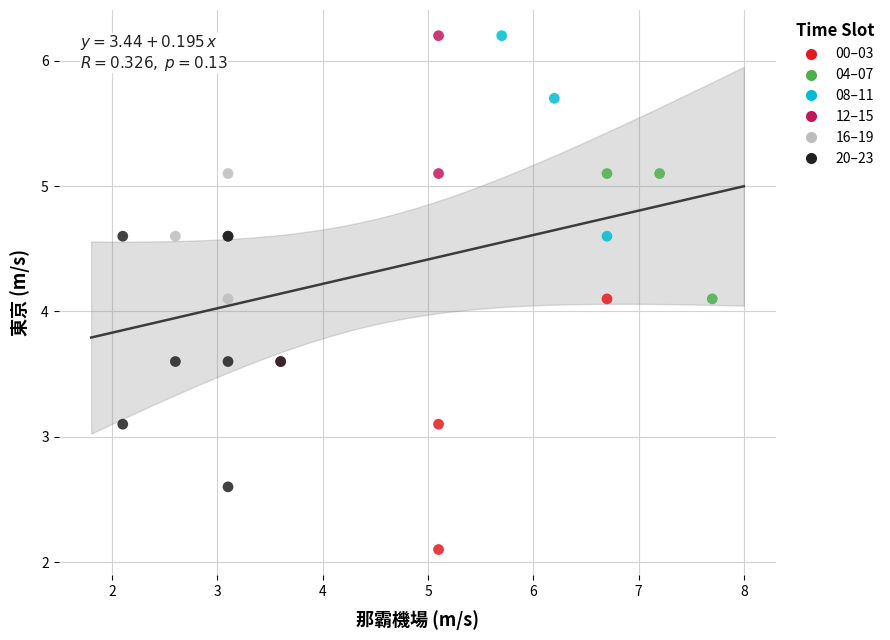

Which series reaches the minimum Y coordinate?

00–03